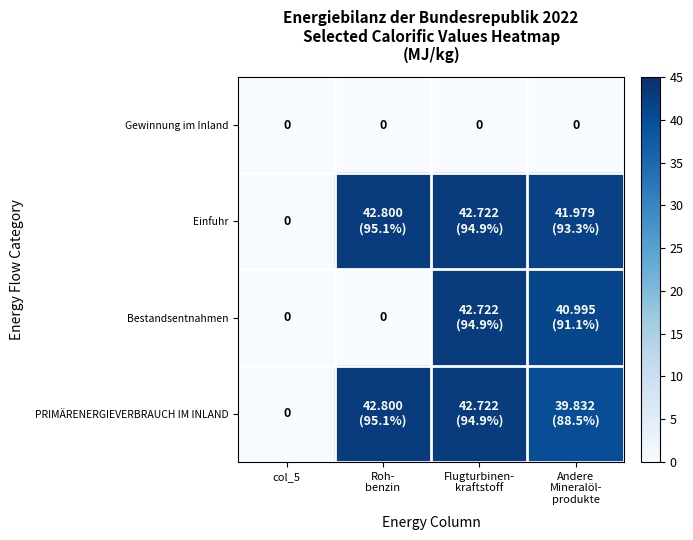

How many values in the Bestandsentnahmen series exceed 40?

2